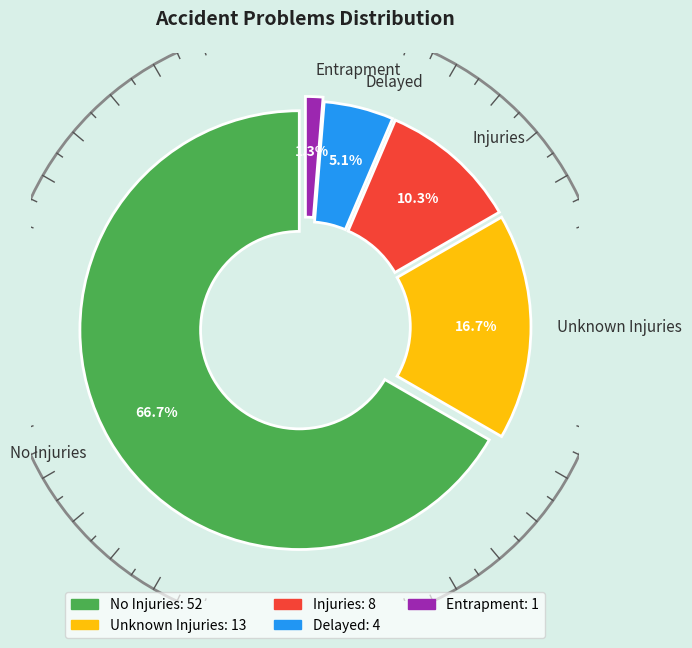

Combined, what portion of the pie is Unknown Injuries and No Injuries?

83.3%